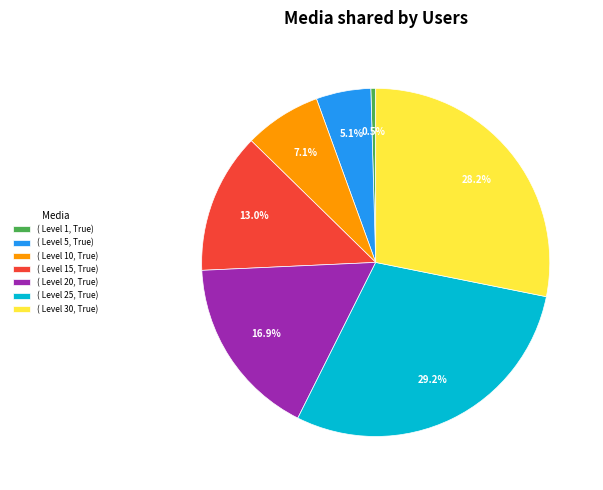

Is there any slice that represents more than half of the pie?

No